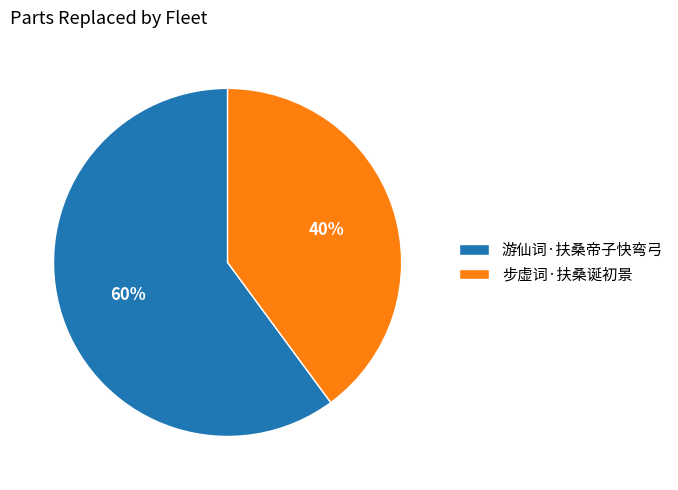

Does 游仙词·扶桑帝子快弯弓 represent more than half of the total?

Yes